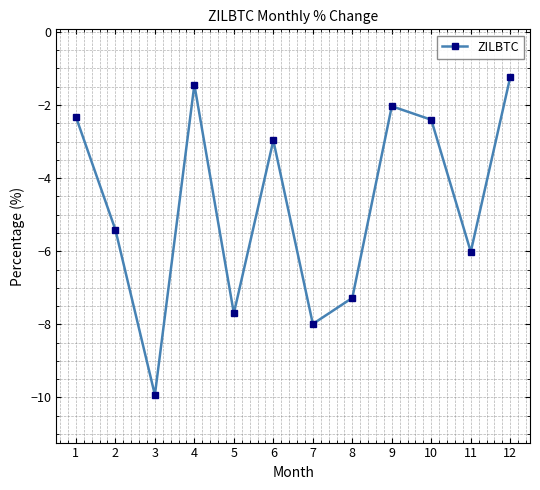

What is the difference between the maximum and minimum values?

8.7